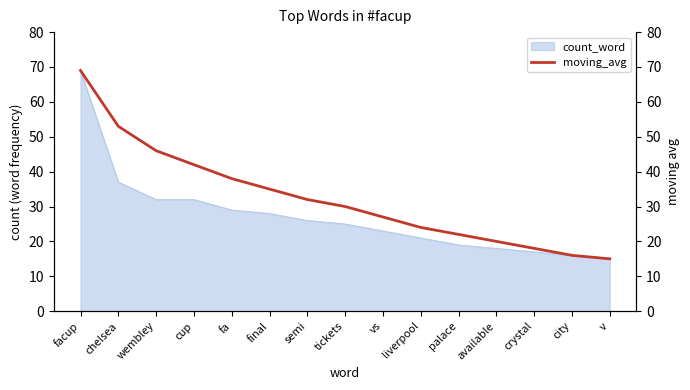

What is the approximate value at facup, to the nearest 5?

70